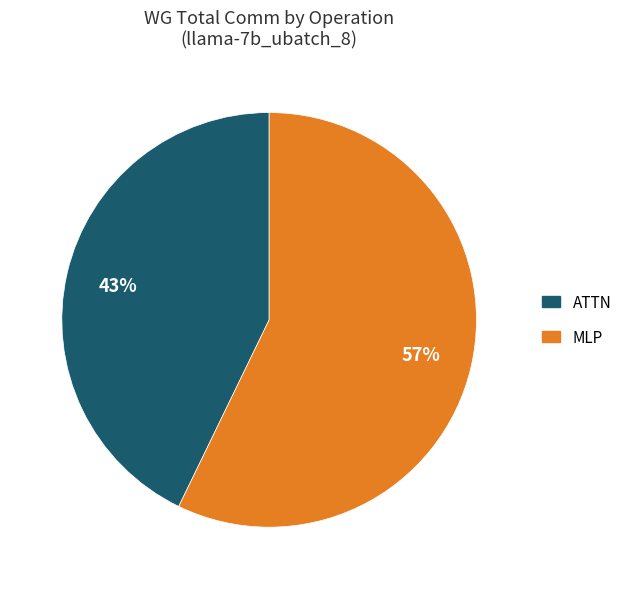

Does any single category account for the majority?

Yes